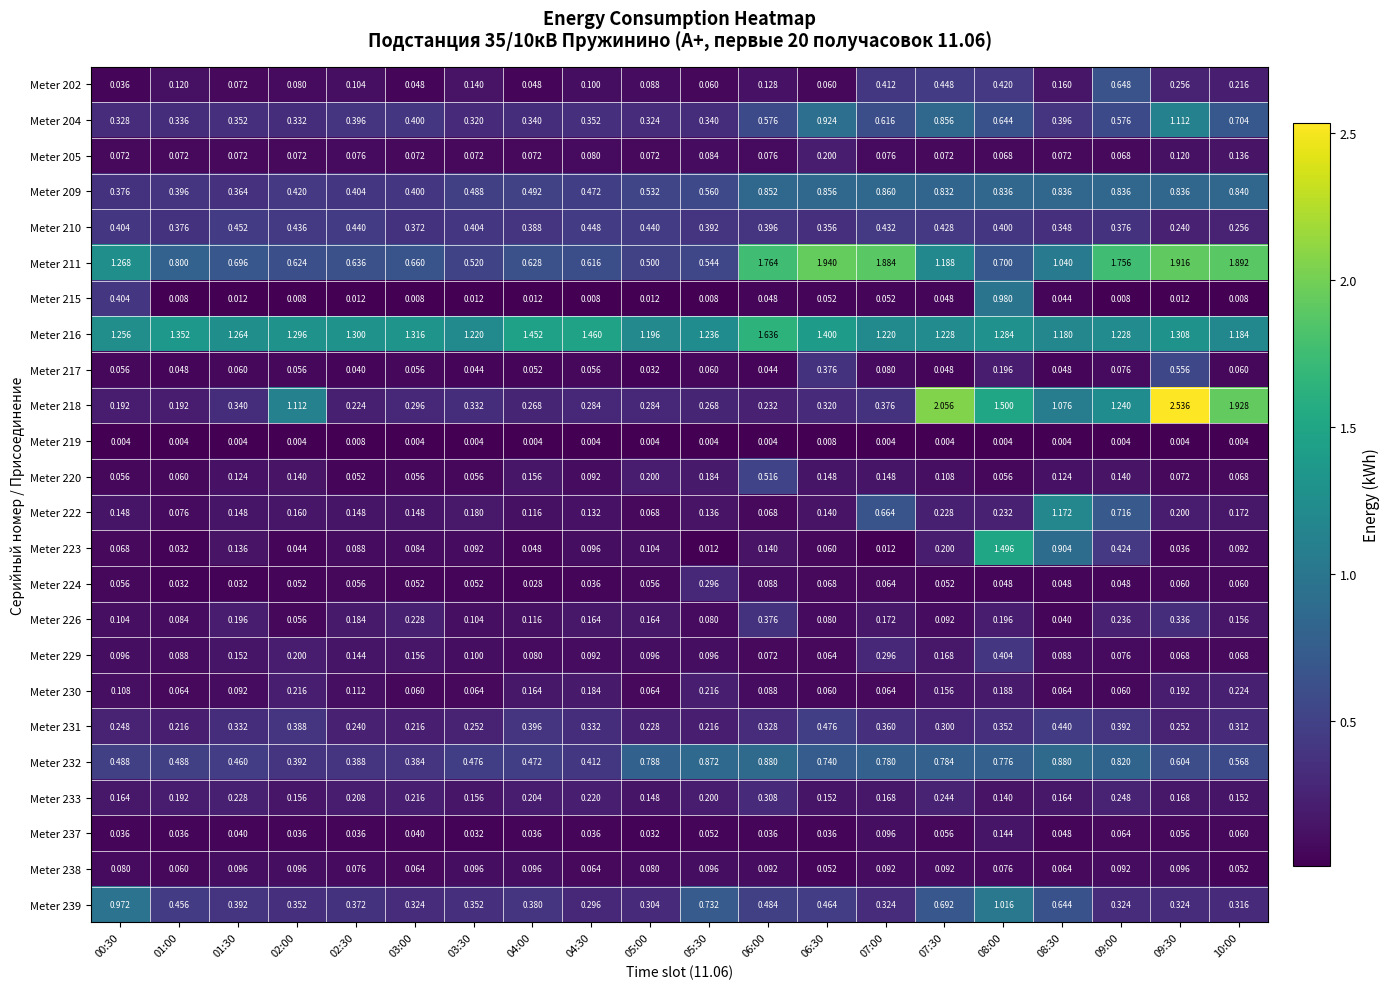

Is the value of Meter 211 at 01:30 greater than the value of Meter 219 at 02:30?

Yes